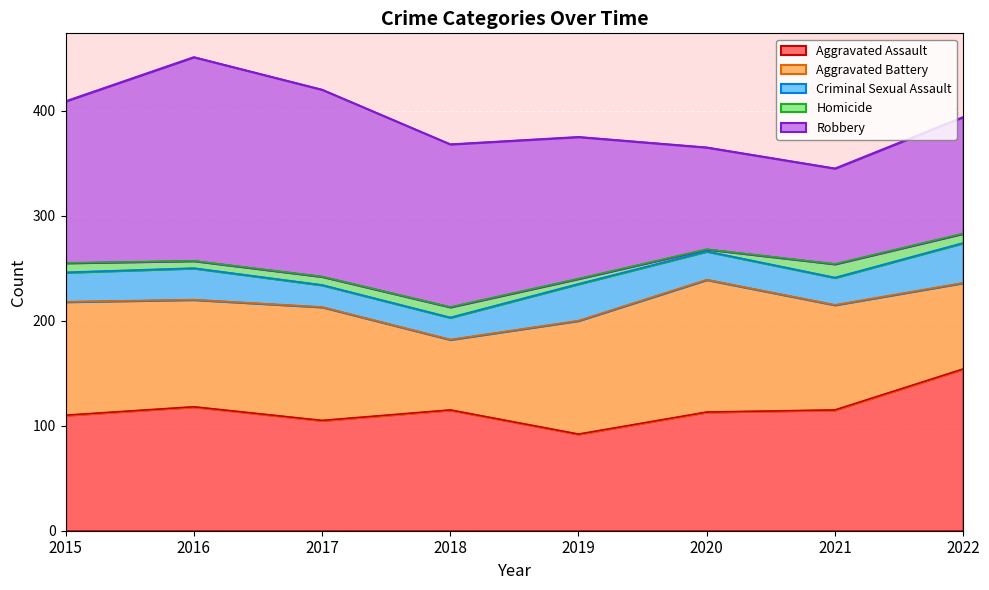

Which series has the largest range (max minus min)?

Robbery